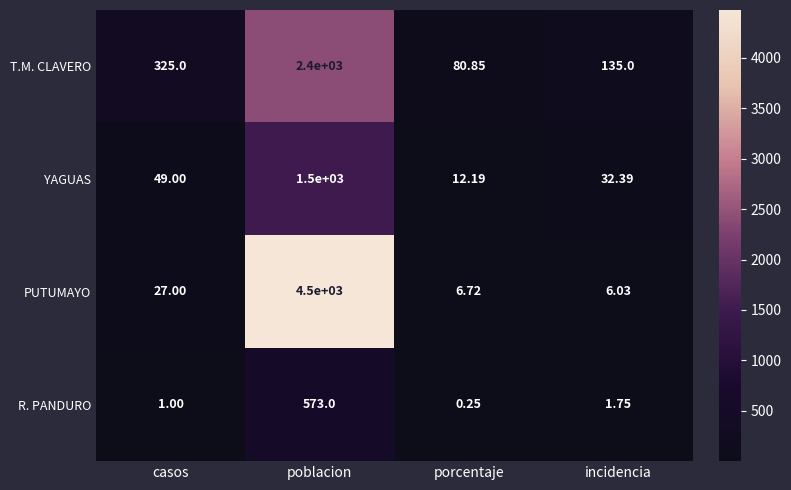

Which series has the largest total across all categories?

PUTUMAYO